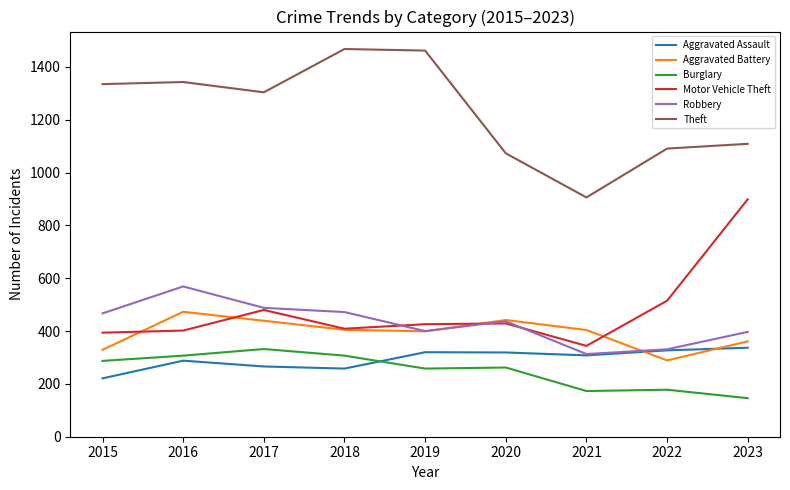

What is the difference between the highest and lowest values at 2023?

963